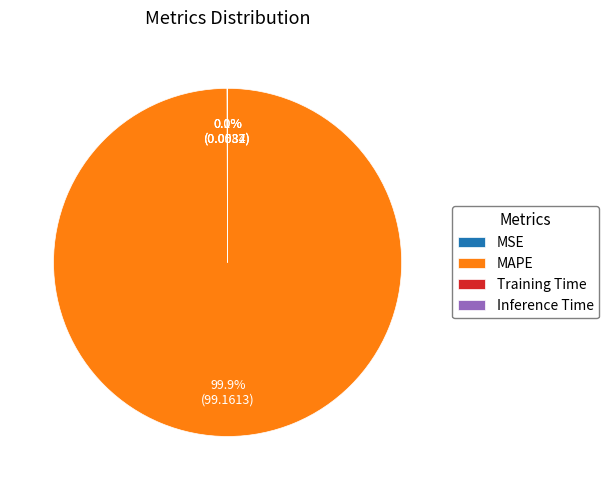

Which slice is the largest?

MAPE